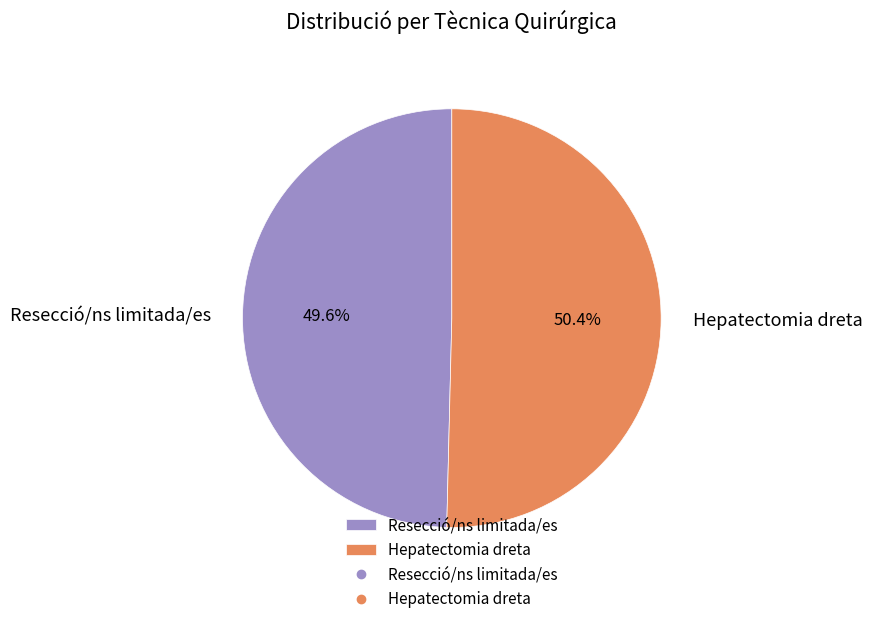

True or false: Hepatectomia dreta accounts for 58% of the total.

False